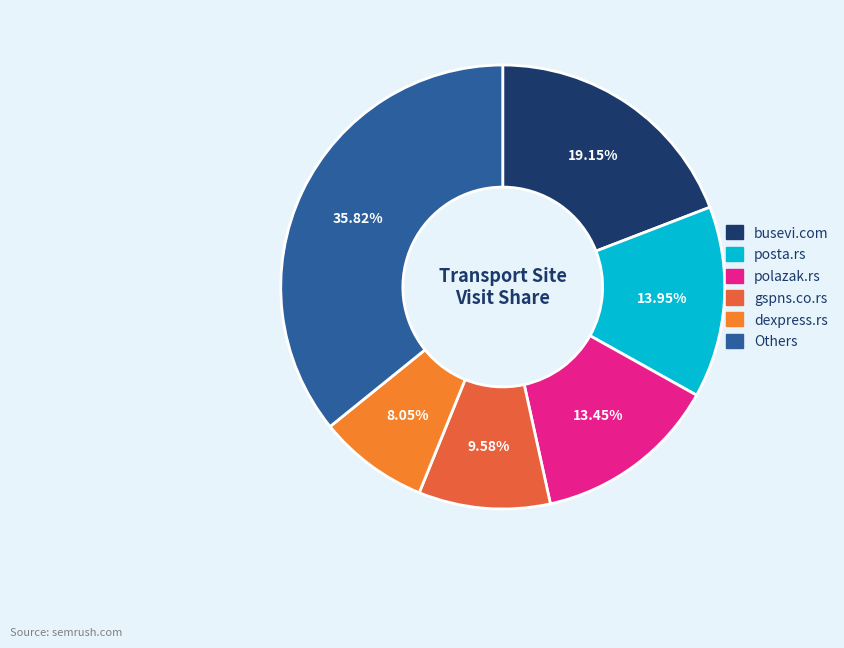

How many slices are in this pie chart?

6